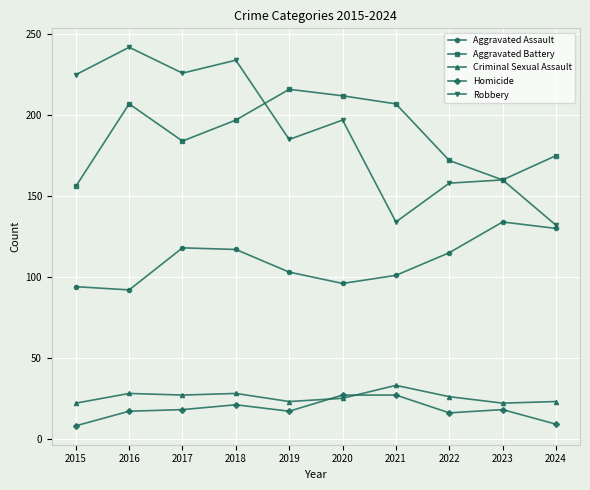

How many interior local valleys does the Robbery series have?

3